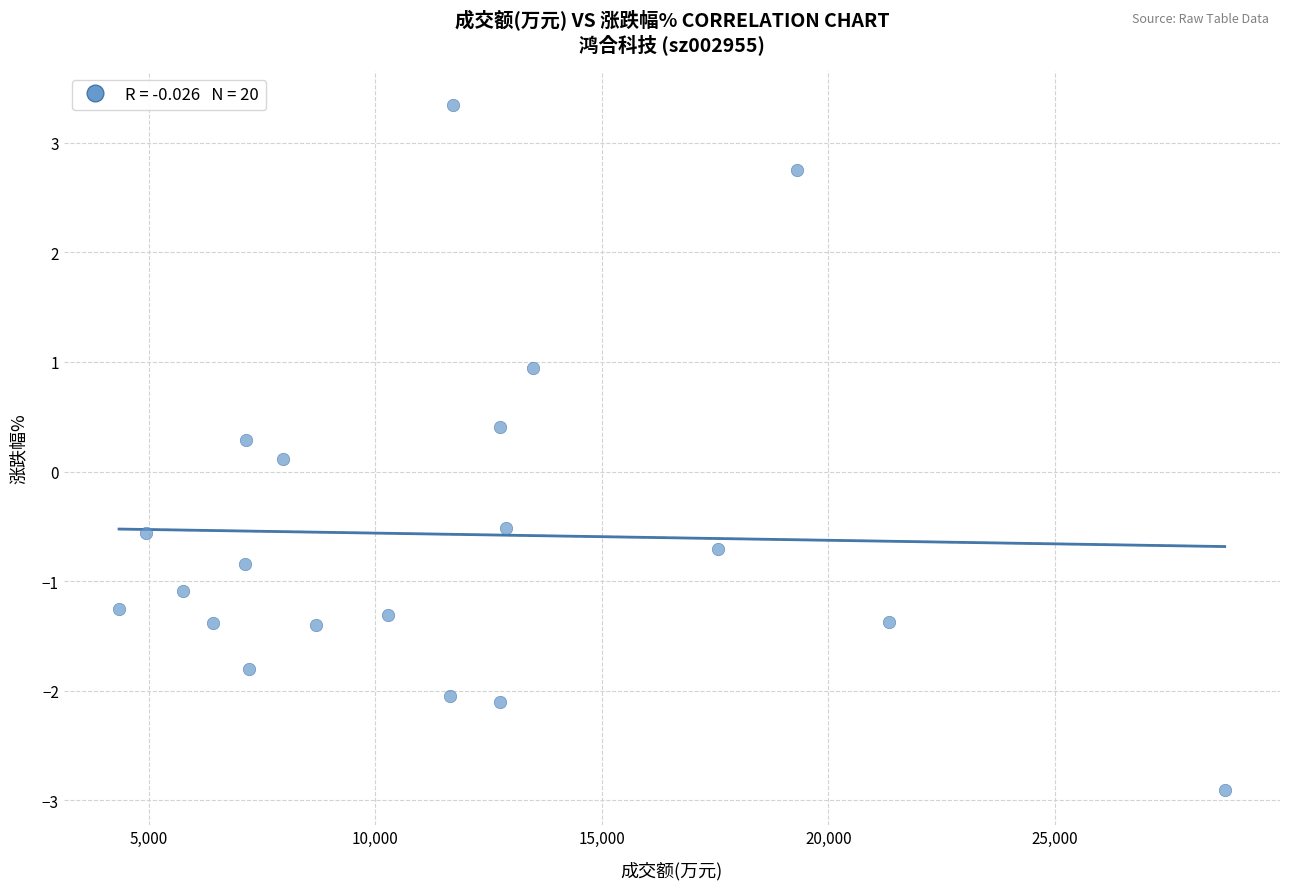

What is the range of X values (max minus min)?

24397.0